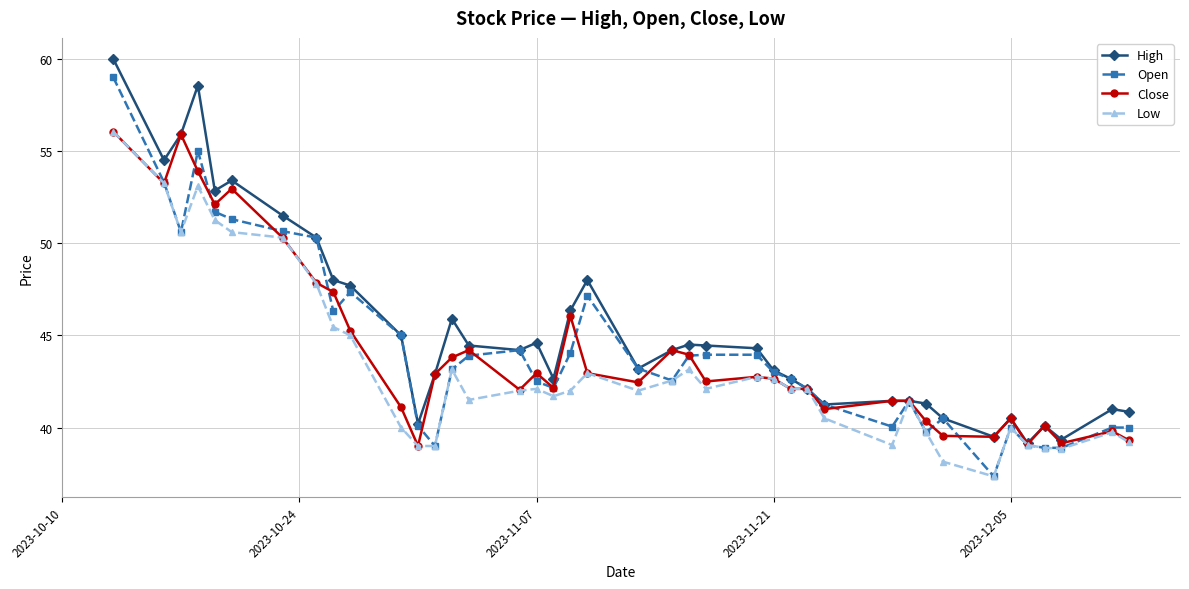

What is the value of the Low point at the 11th from the left?

40.0